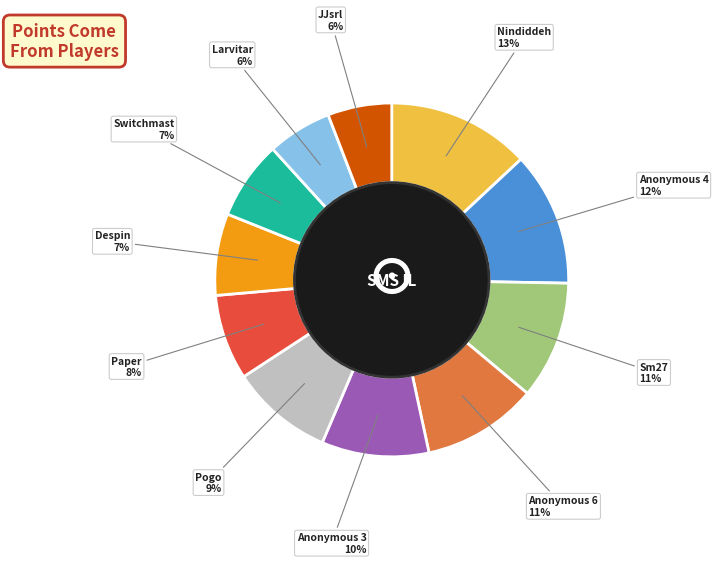

To the nearest percent, what is the difference between the largest and smallest slice percentages?

7%